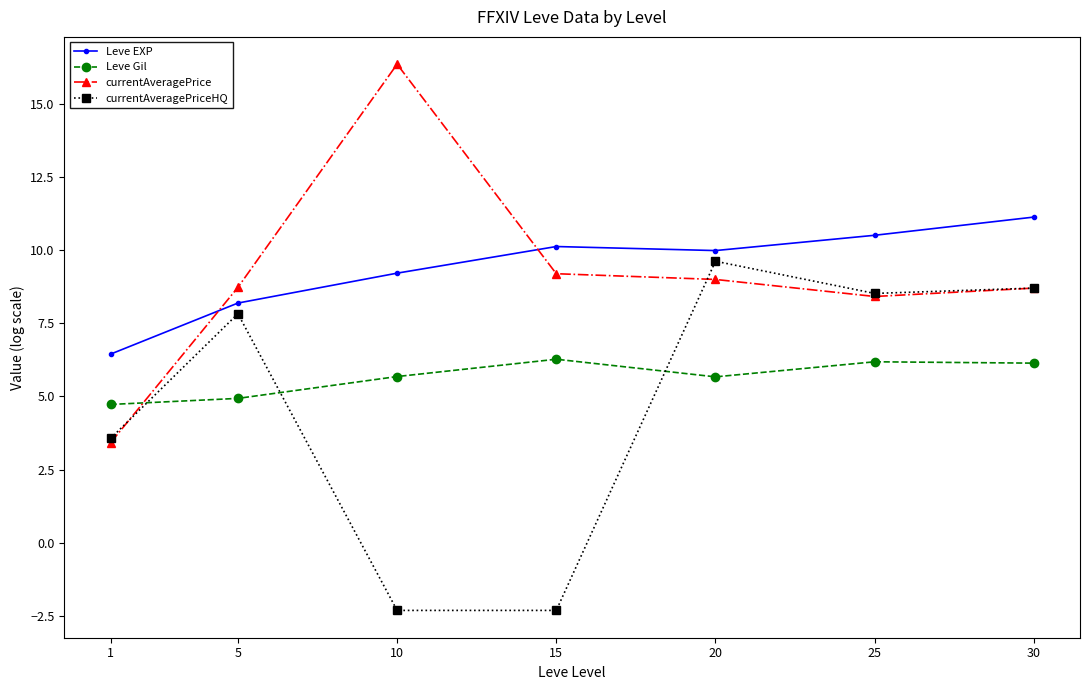

True or false: currentAveragePrice and currentAveragePriceHQ cross at least once.

True